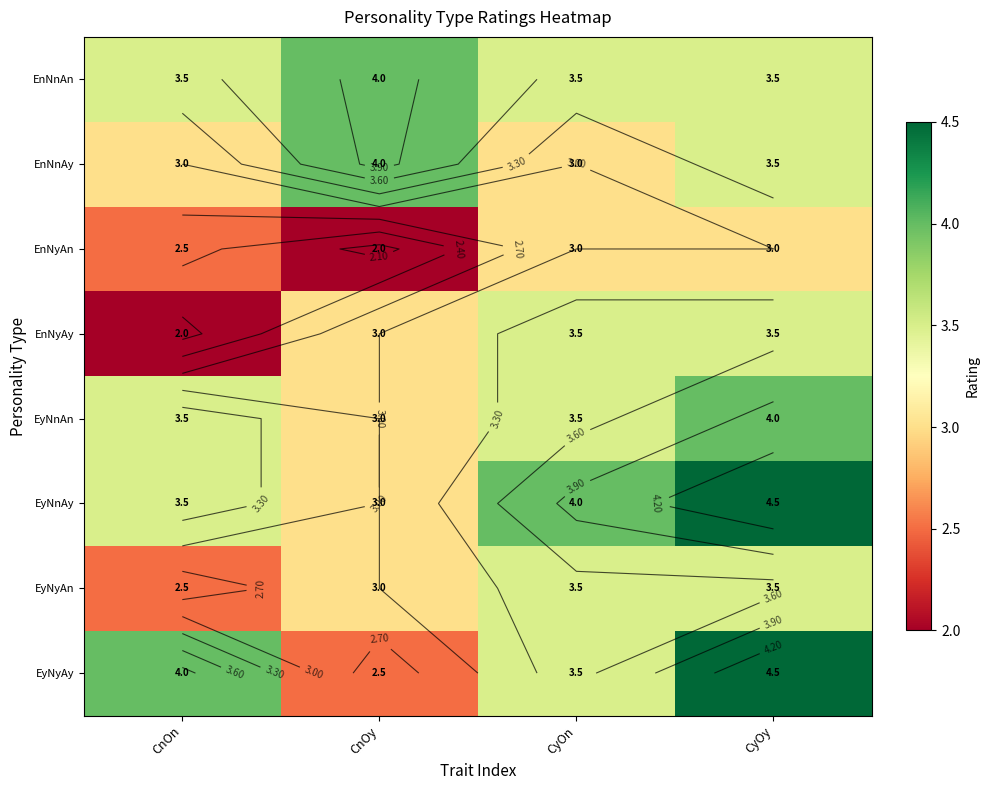

What is the total value across all series at CyOn?

27.5